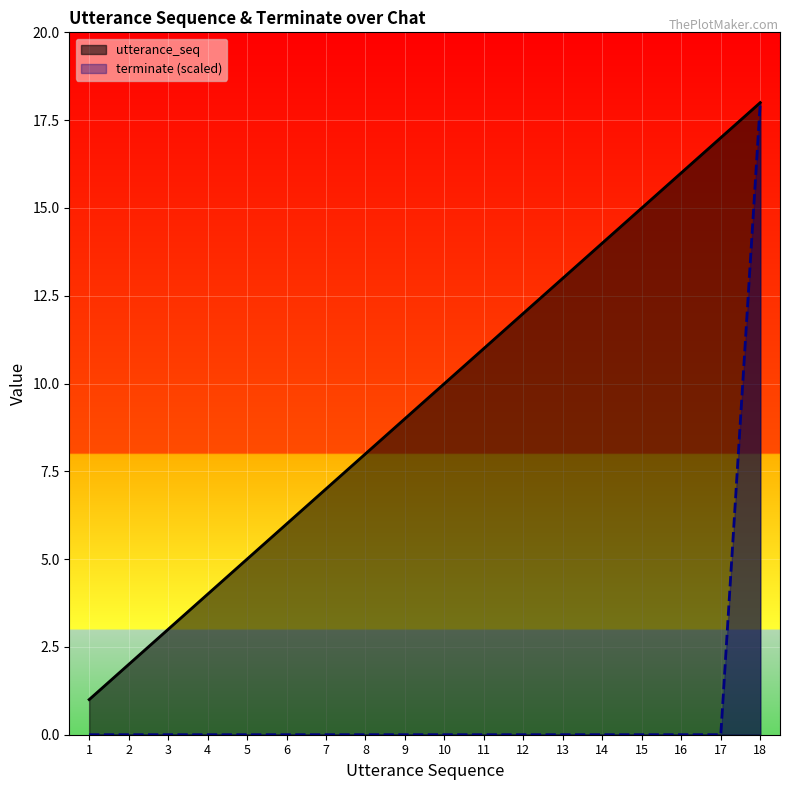

Which series has the widest spread of values?

terminate (scaled)